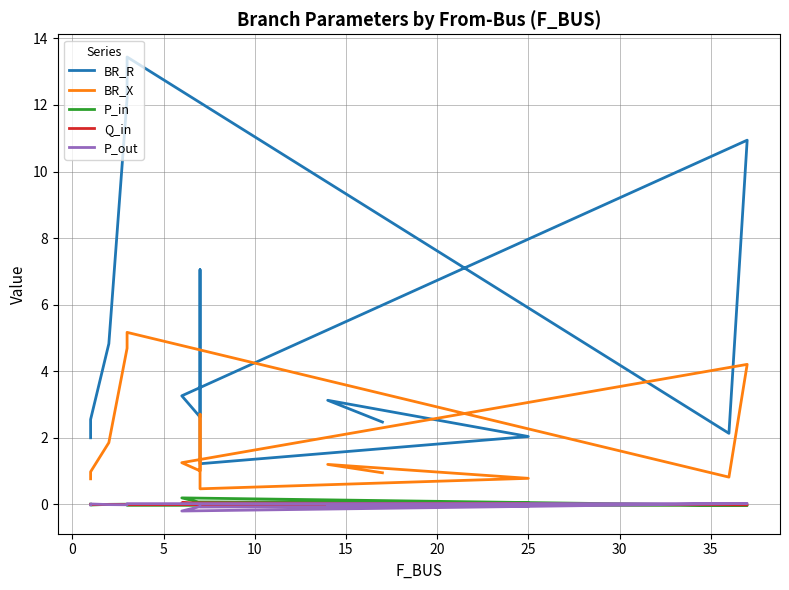

What are all the series names shown in the legend?

BR_R, BR_X, P_in, Q_in, P_out